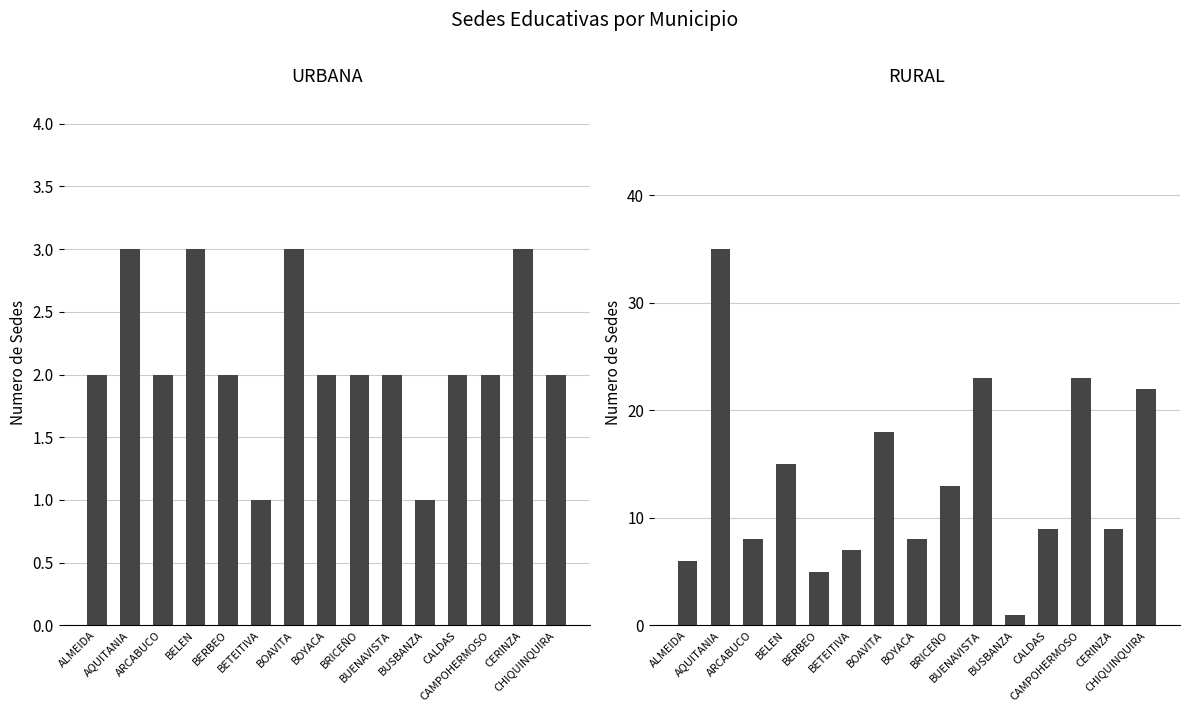

What is the value of the RURAL bar at the 6th from the left?

7